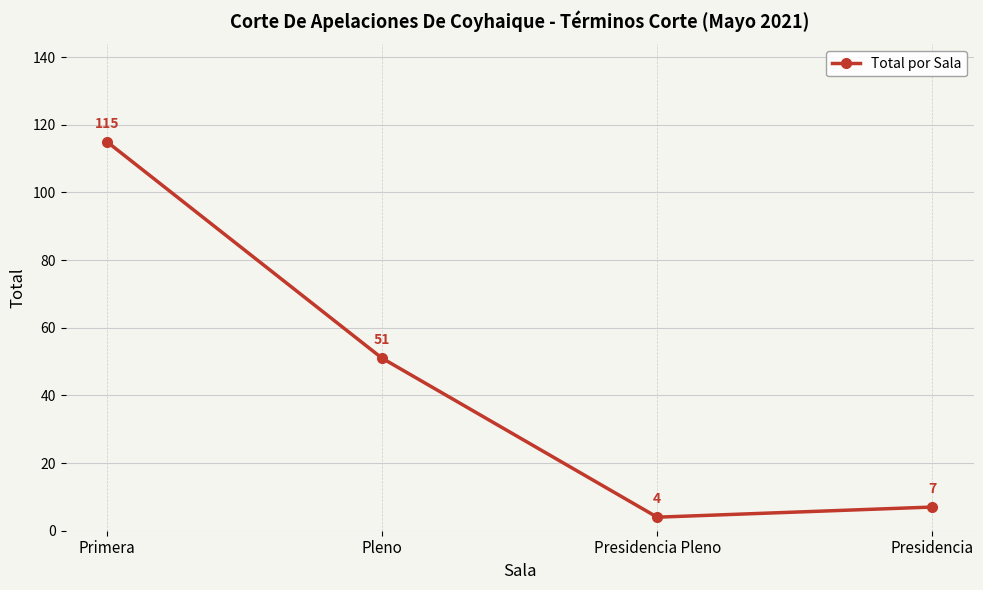

At which label is the value closest to 59?

Pleno